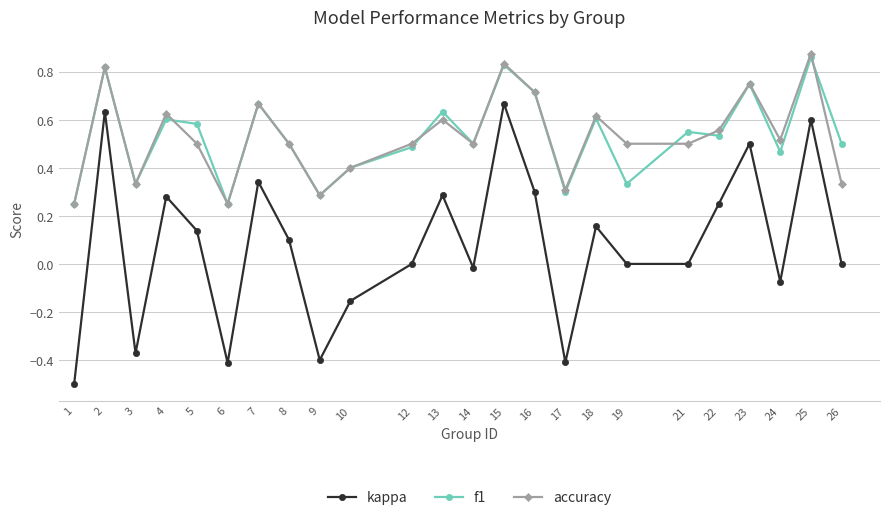

Which series has the widest spread of values?

kappa